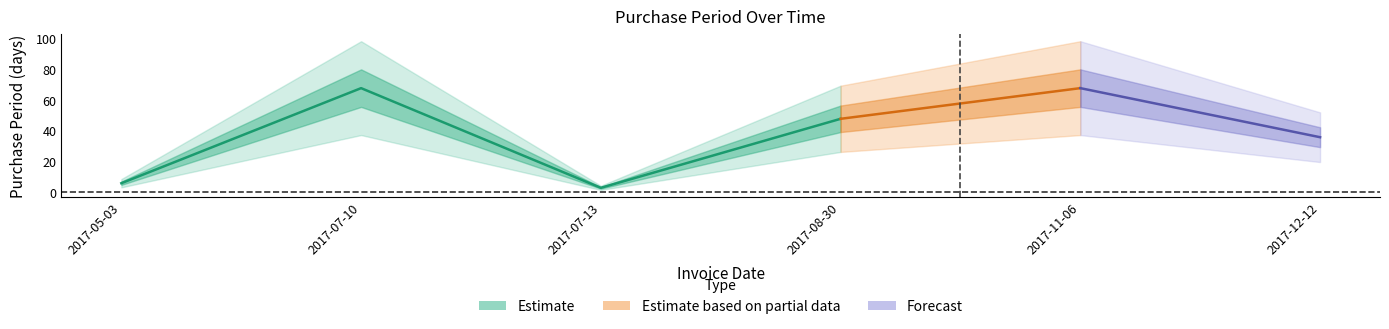

Reading left to right, list all the values displayed in this chart.

6	68	3	48	68	36